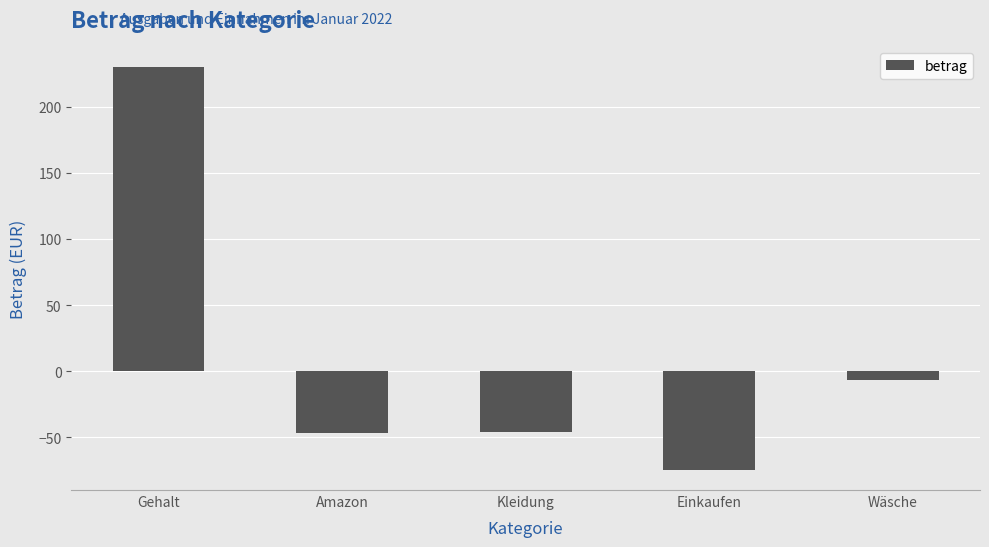

How many values are below zero?

4